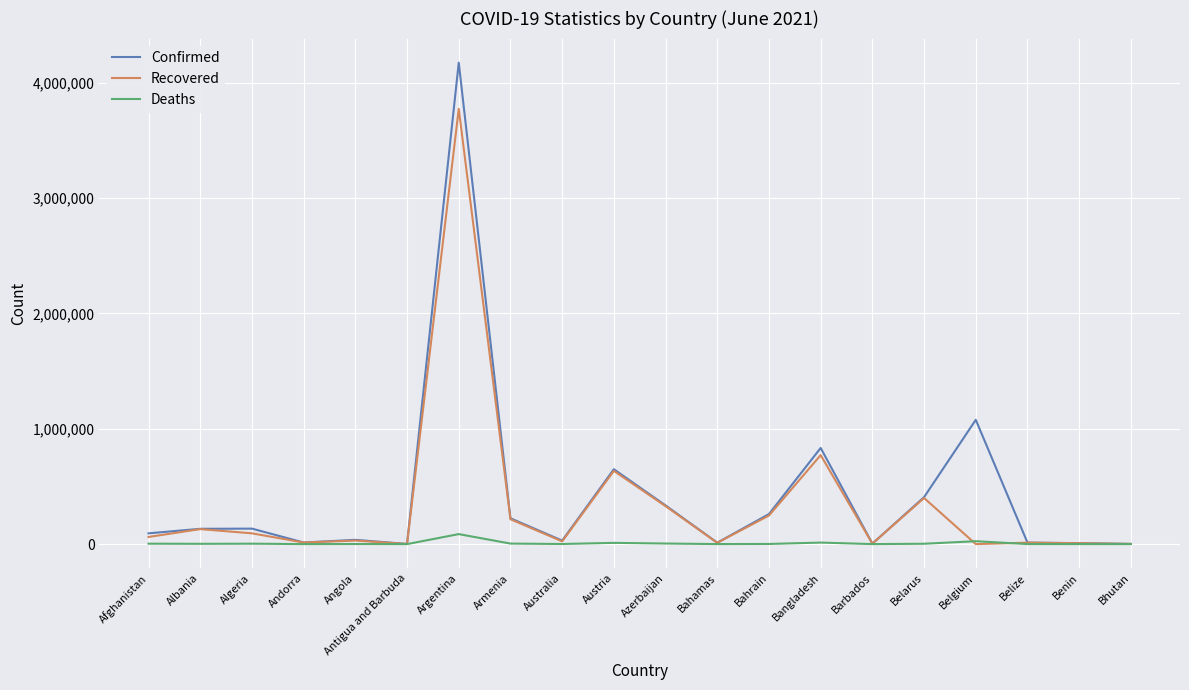

What position from the right is Andorra?

17